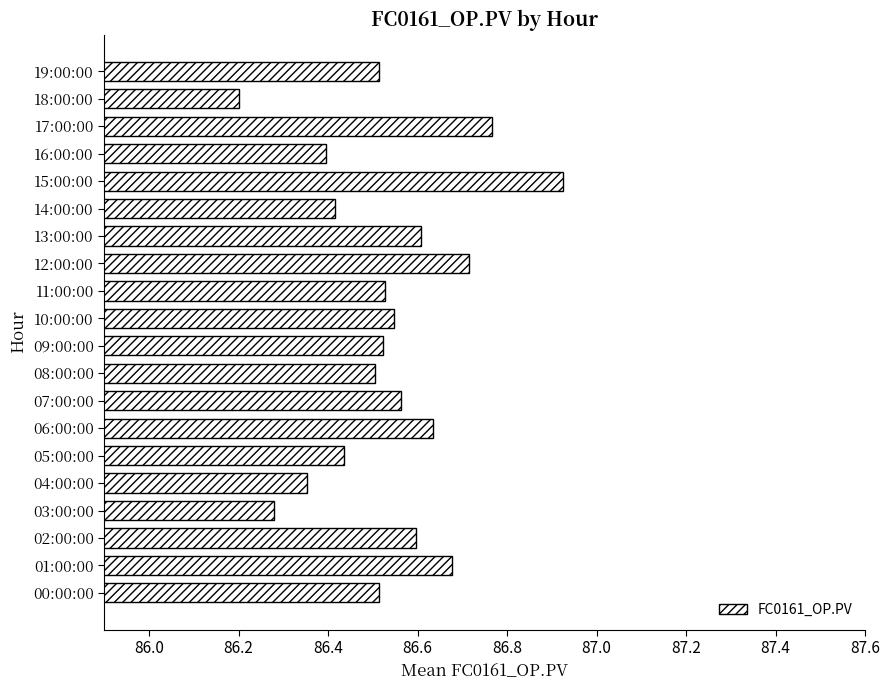

Is it true that the value at 12:00:00 is 121.0?

False